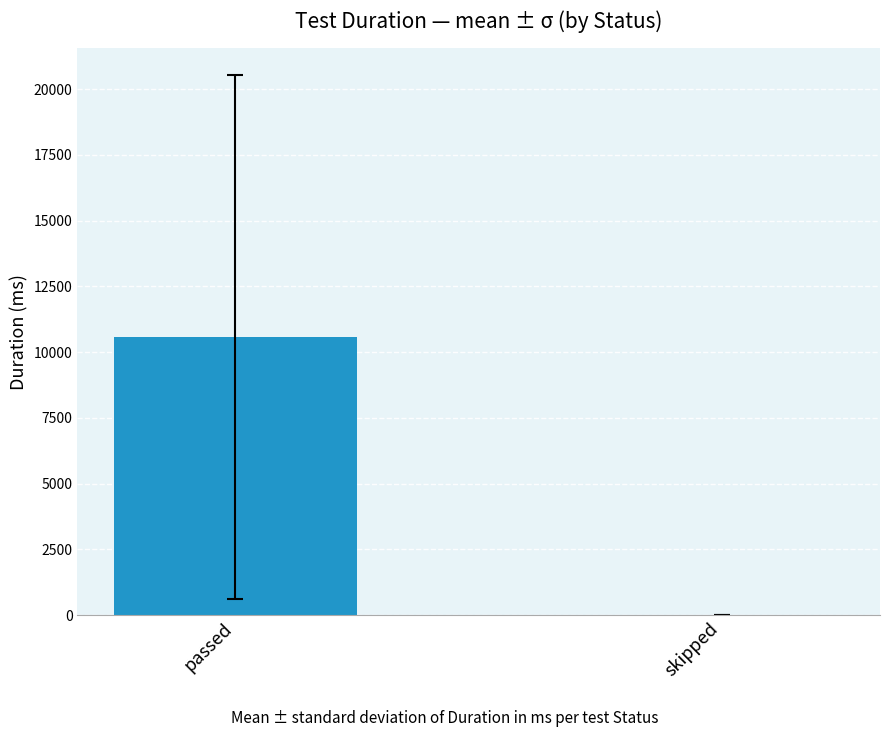

What is the sum of all values?

10570.1